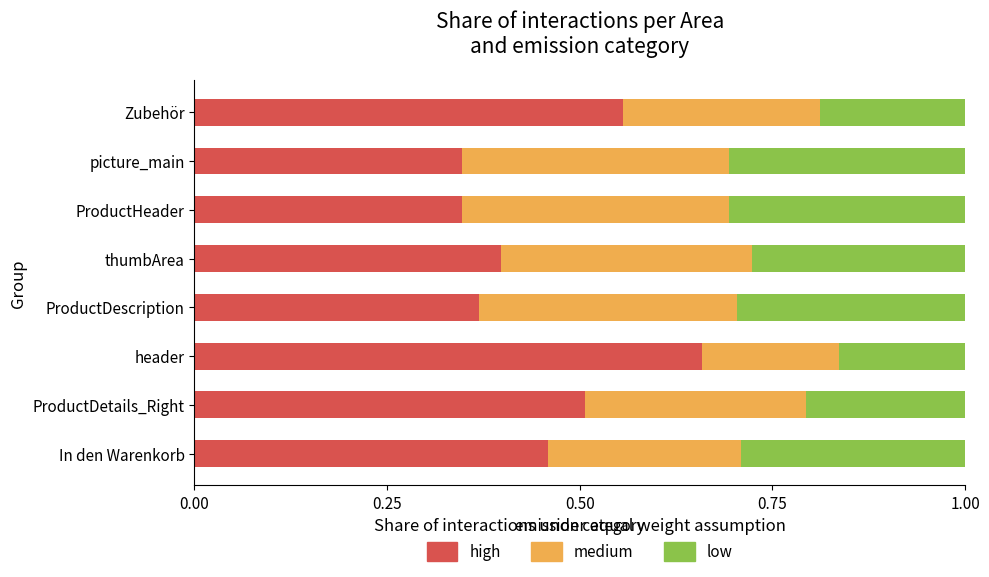

What is the sum of the high values at header and thumbArea?

1.1